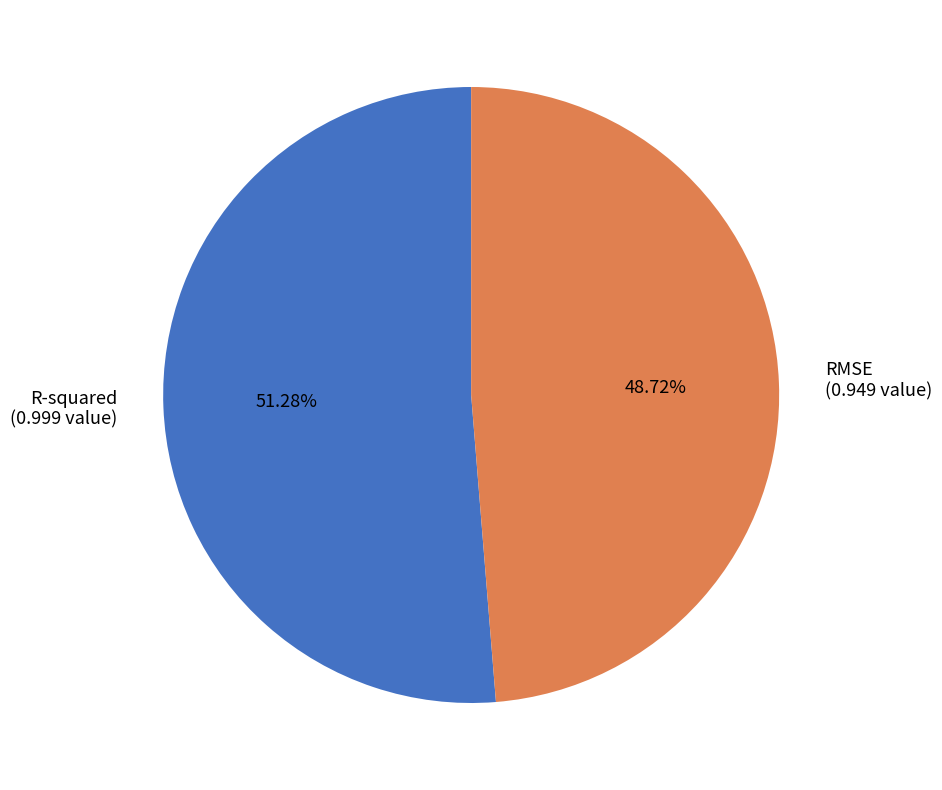

To the nearest percent, what is the difference between the RMSE and R-squared slice percentages?

3%